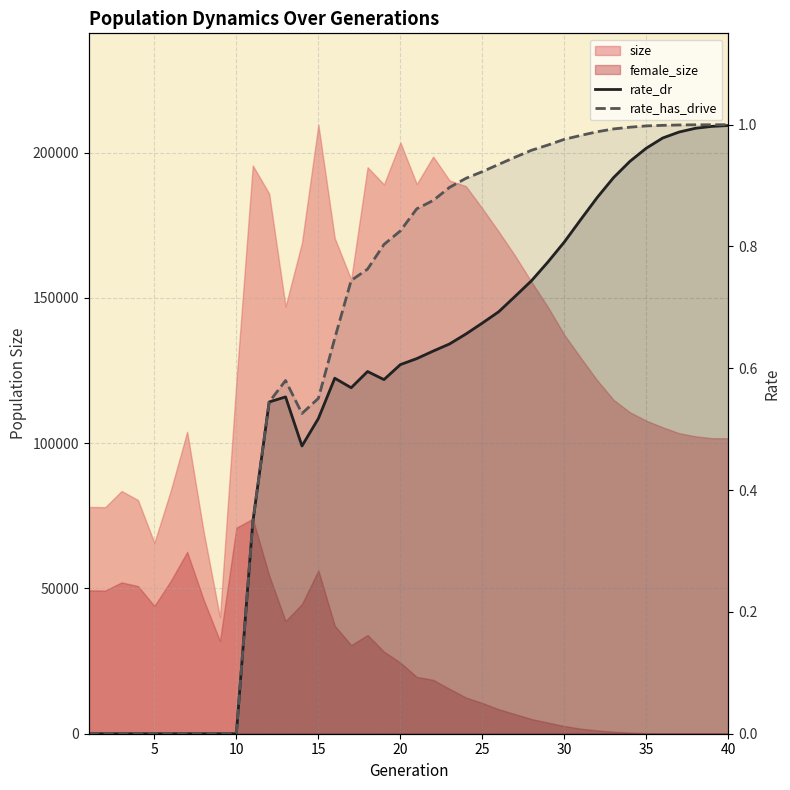

How many data points in rate_dr are above 0?

30